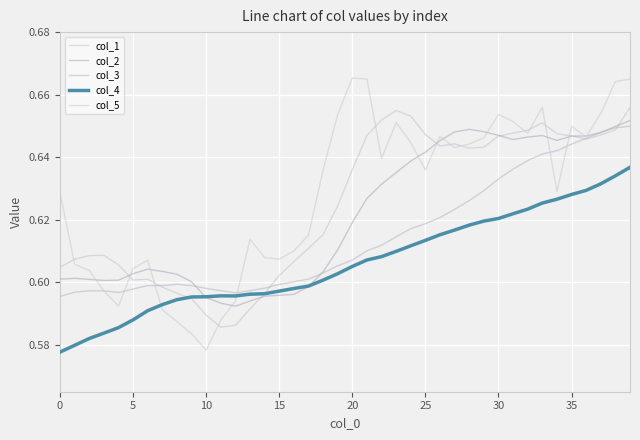

What are all the series names shown in the legend?

col_1, col_2, col_3, col_4, col_5